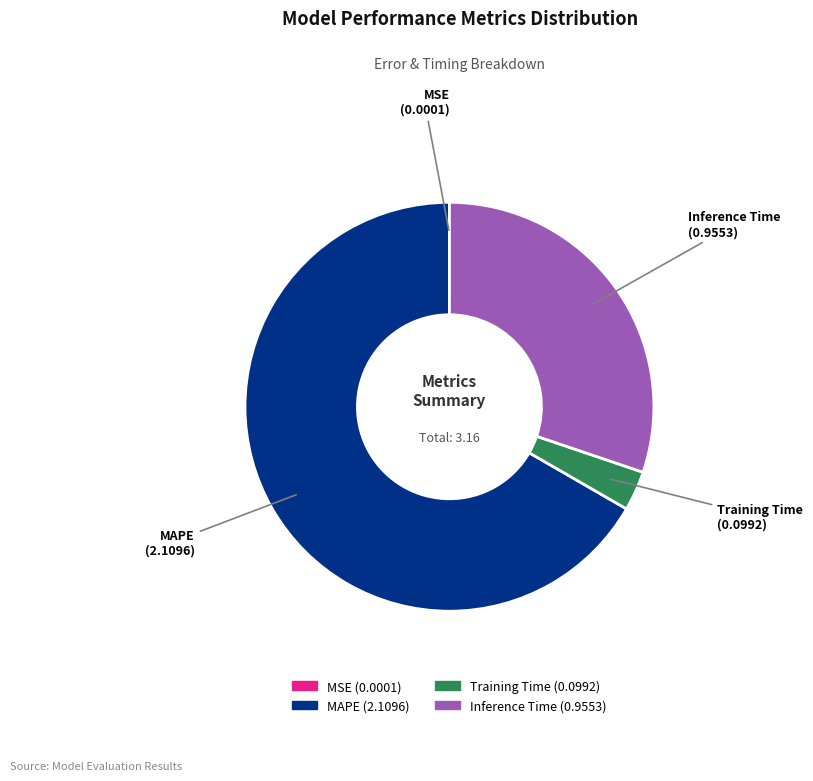

Is there a majority slice in this chart?

Yes